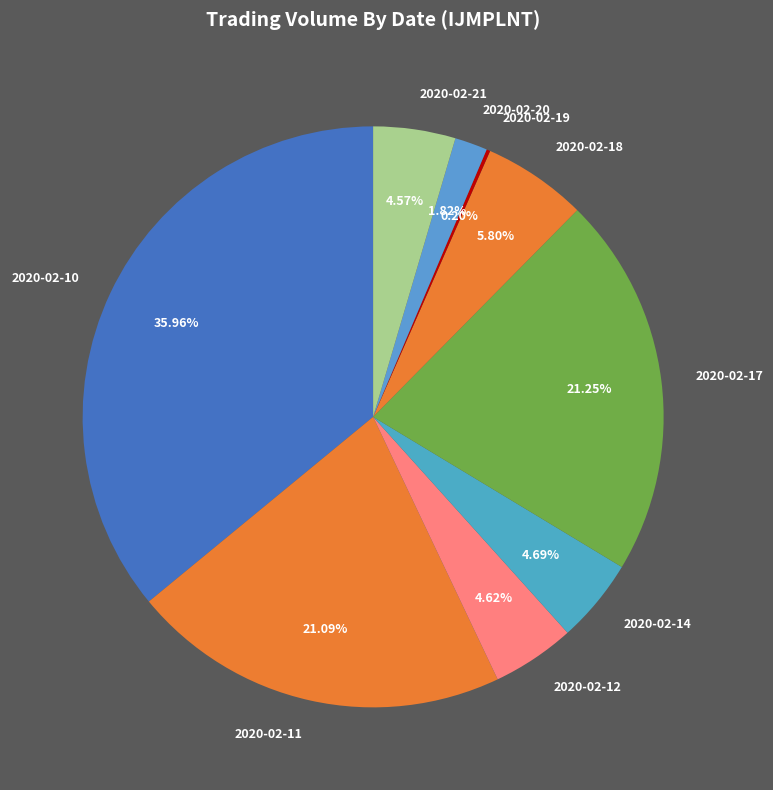

Is the sum of 2020-02-17 and 2020-02-10 greater than half?

Yes